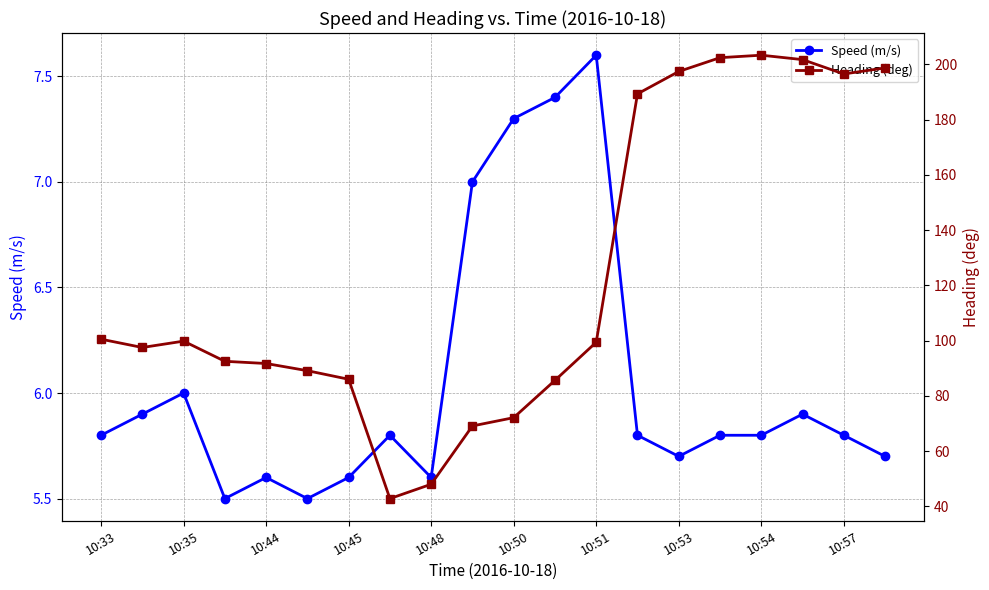

The Speed (m/s) series shows 7.3 at 10:50. True or false?

True